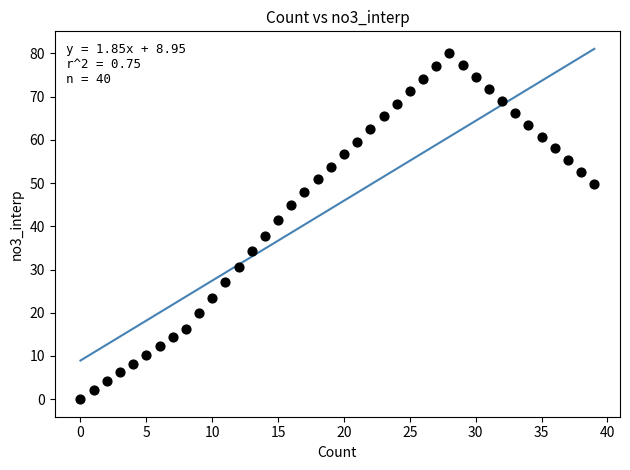

What is the range of Y values (max minus min)?

80.0